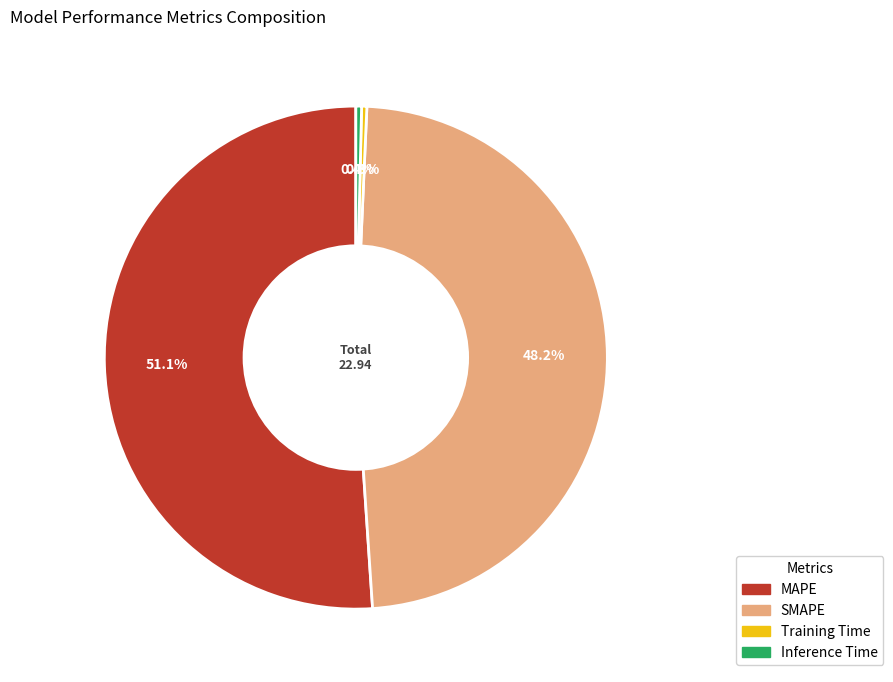

What portion of the pie excludes Training Time?

99.7%